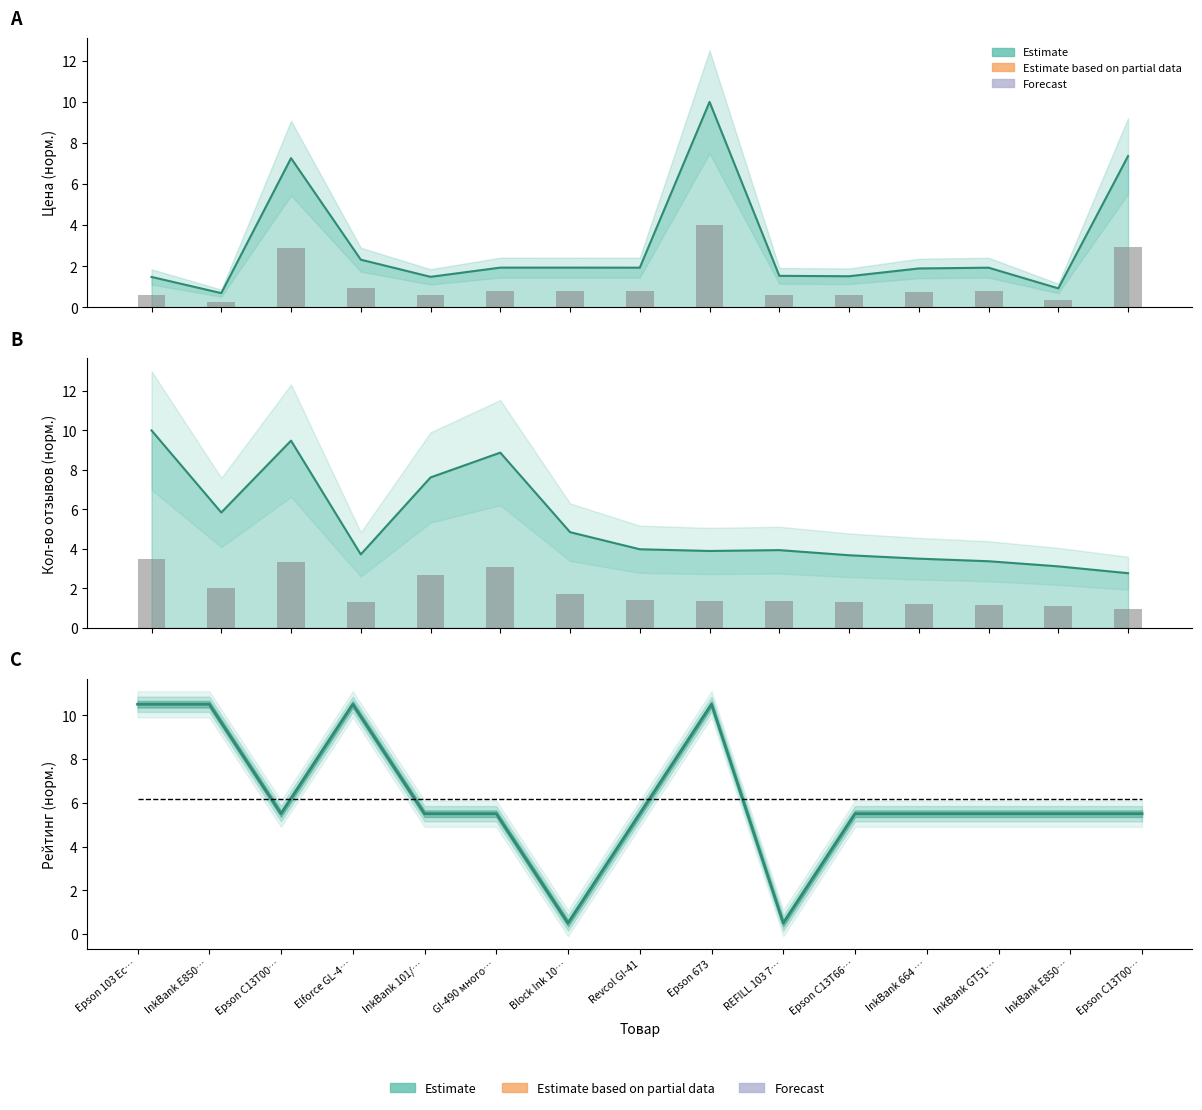

Rank the categories by Цена (норм.) value from lowest to highest.

InkBank E850…, InkBank E850…, Epson 103 Ec…, InkBank 101/…, Epson C13T66…, REFILL 103 7…, InkBank 664 …, InkBank GT51…, Revcol GI-41, GI-490 много…, Block Ink 10…, Elforce GL-4…, Epson C13T00…, Epson C13T00…, Epson 673